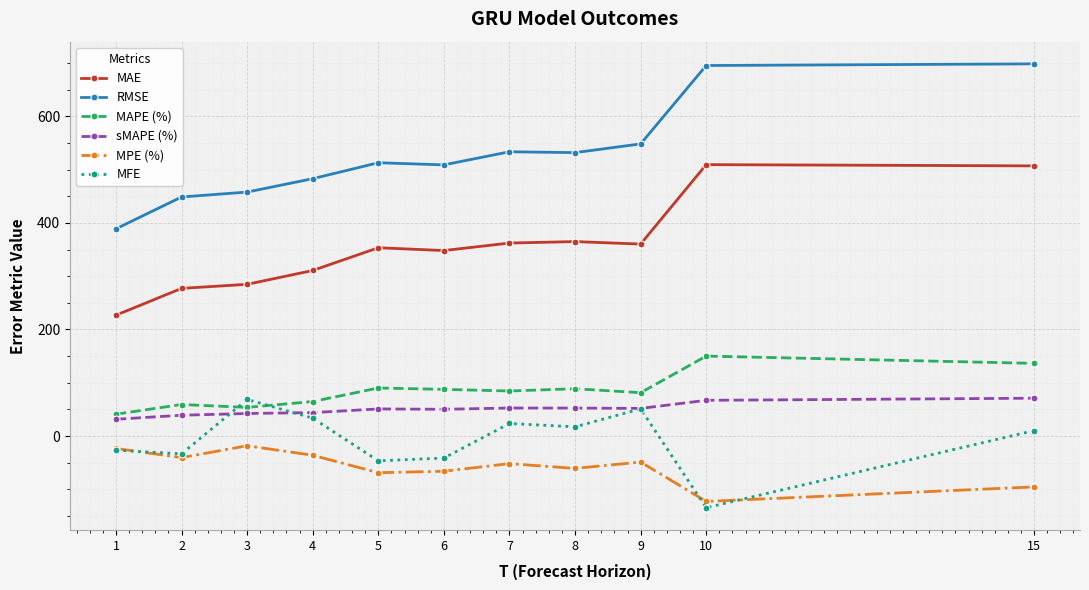

At which category does MFE reach its first local peak?

3